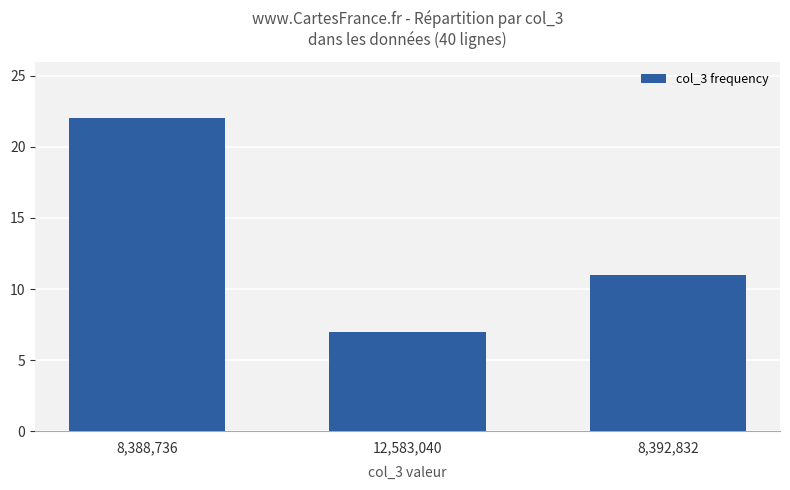

What is the value of the 2nd bar from the left?

7